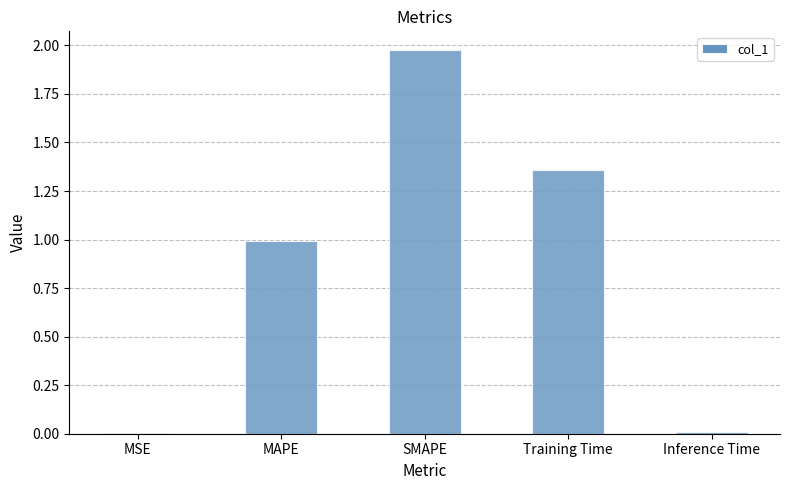

The chart shows a value of 0.6 at SMAPE. True or false?

False